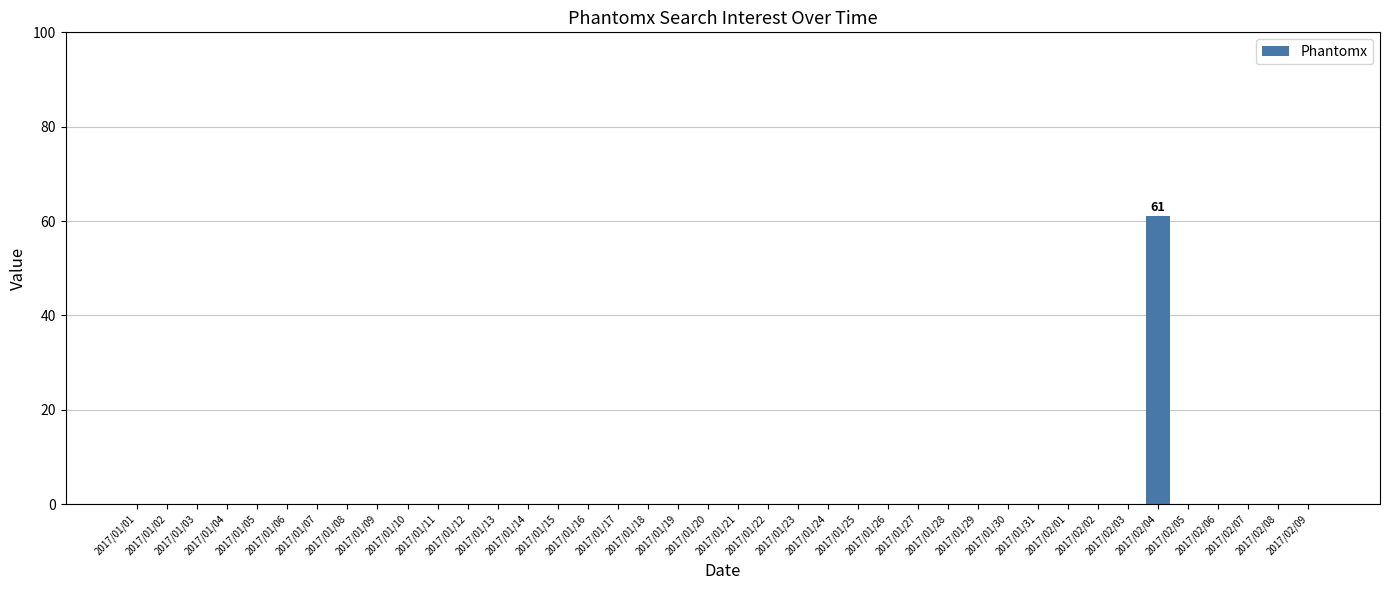

What is the maximum value shown in the chart?

61